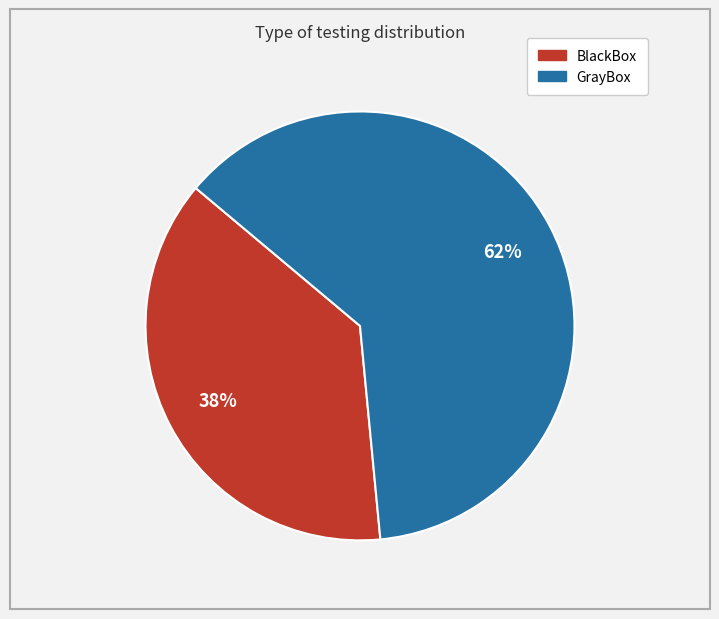

Do GrayBox and BlackBox together represent more than half of the pie?

Yes